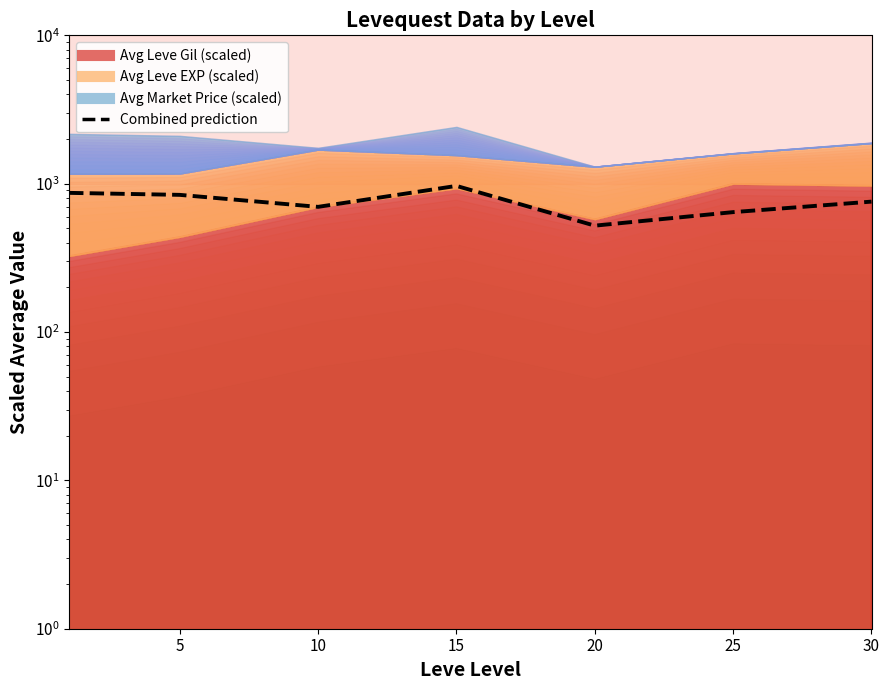

What is the sum of the values at 25 and 15?

1609.2